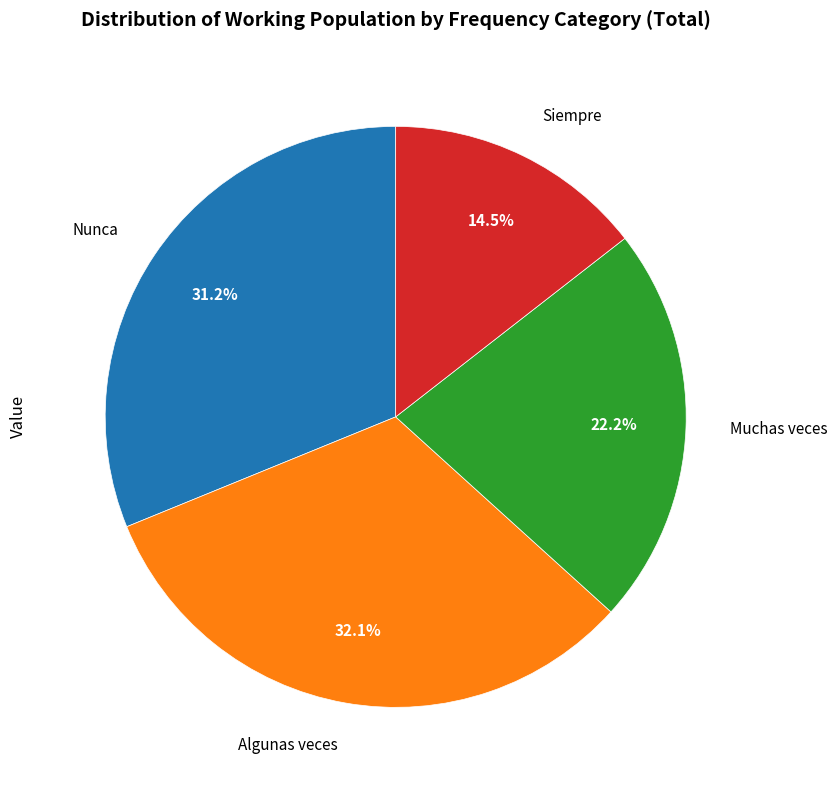

To the nearest percent, what is the difference between the largest and smallest slice percentages?

18%